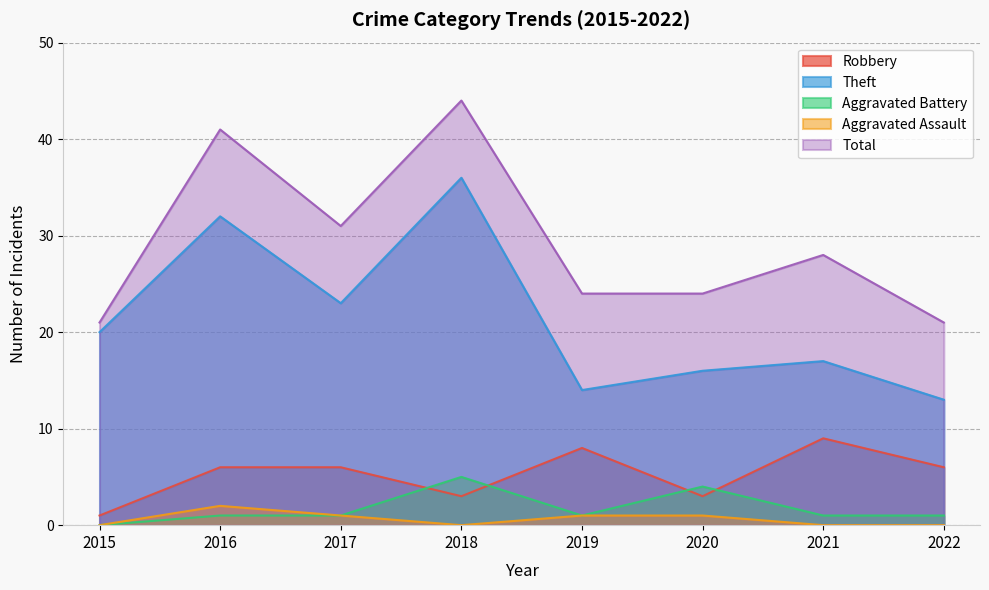

How many values in the Robbery series exceed 6?

2